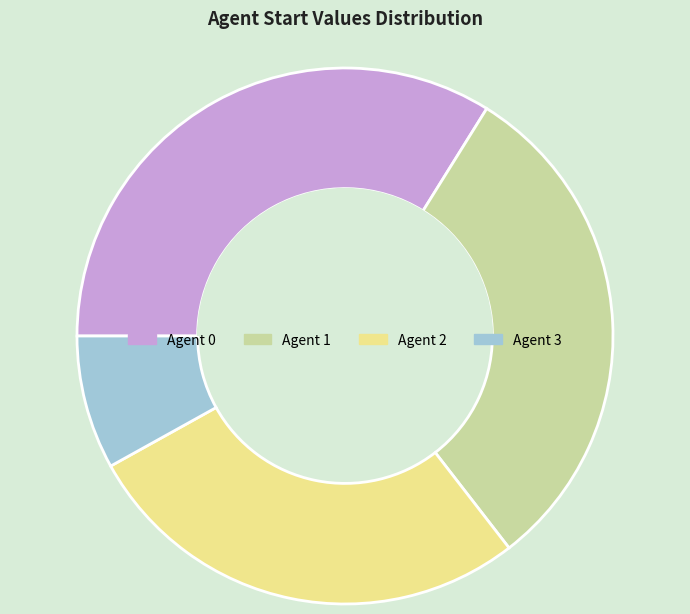

How many slices are in this pie chart?

4